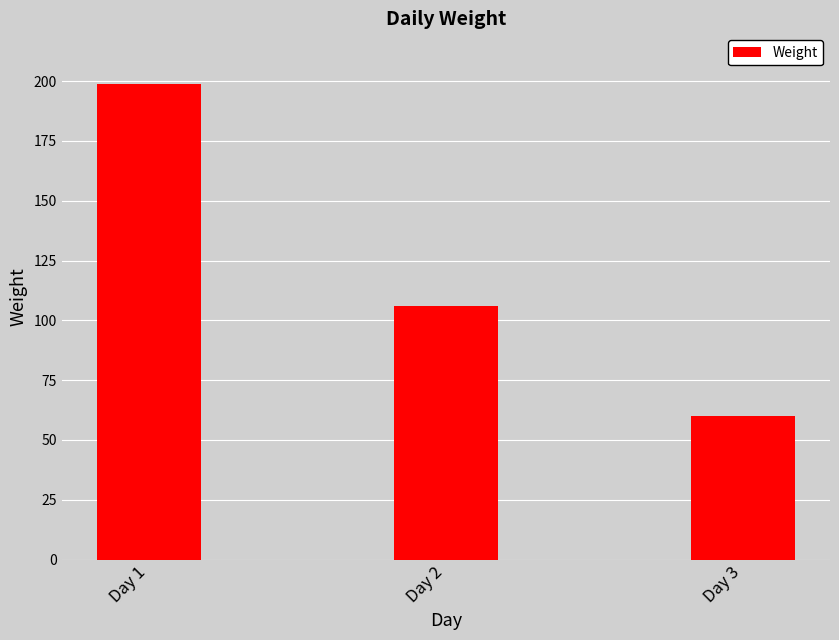

Reading left to right, what are all the values shown in this chart?

199	106	60